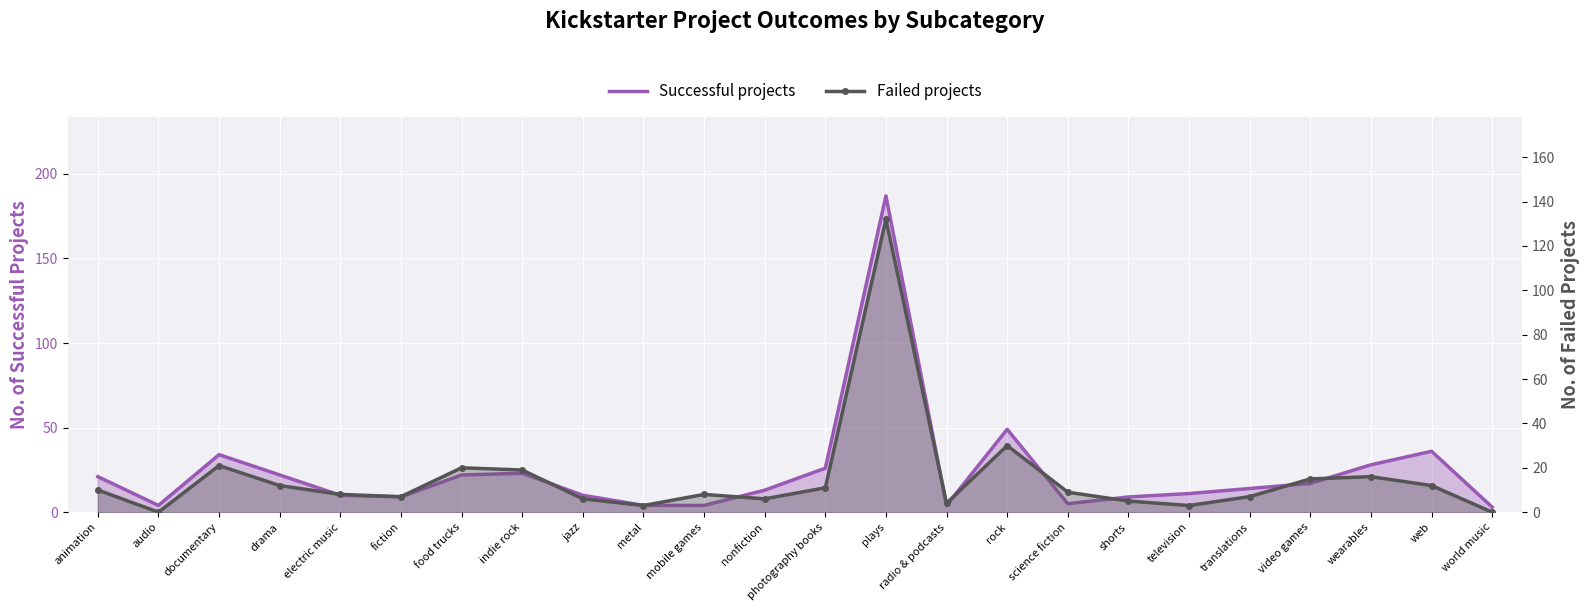

Which category has the lowest value in the Successful projects series?

world music